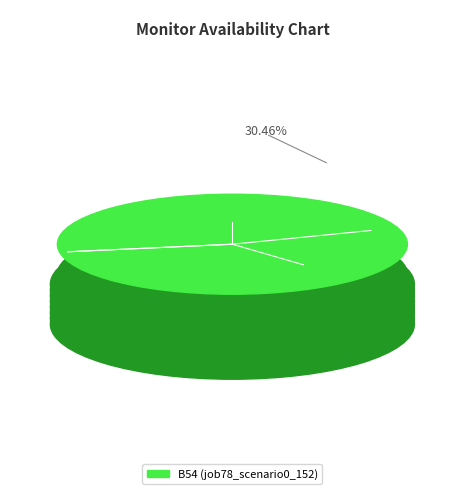

Is there any slice that represents more than half of the pie?

No